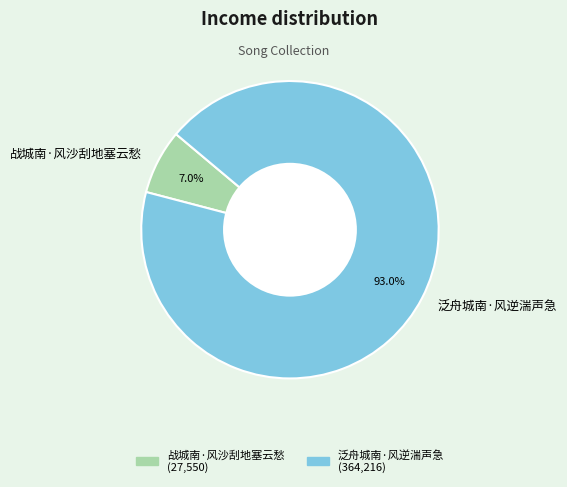

To the nearest percent, what is the average slice percentage?

50%